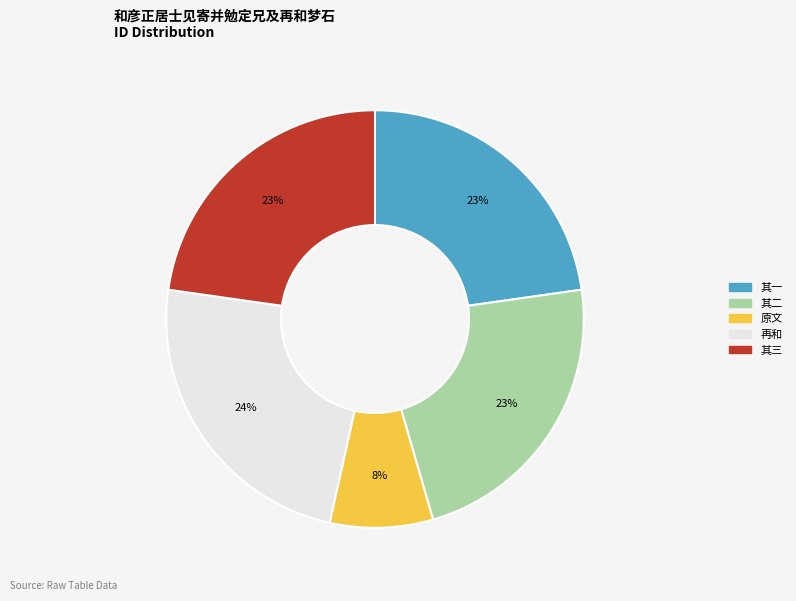

Does any single category account for the majority?

No